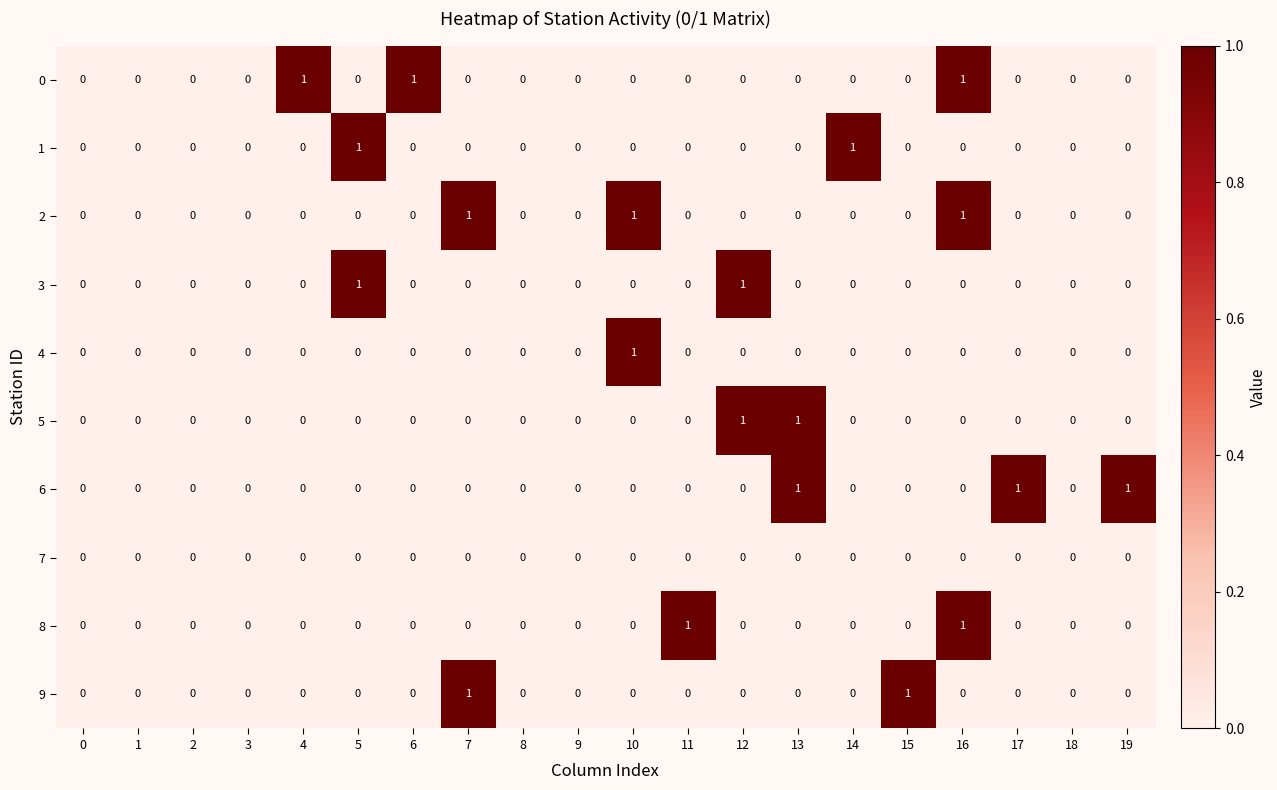

Count the number of data series in this chart.

10